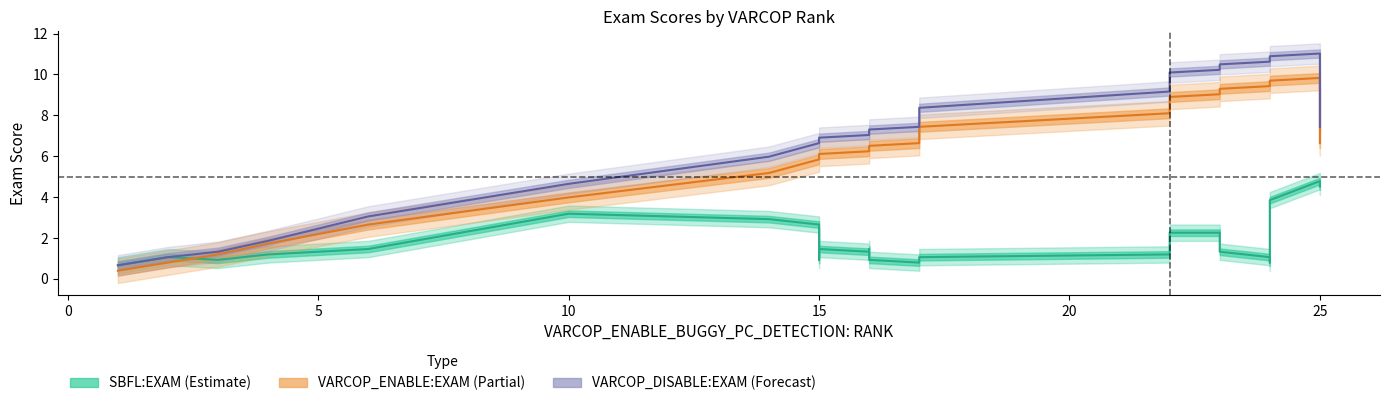

What is the maximum value shown in the chart?

11.2